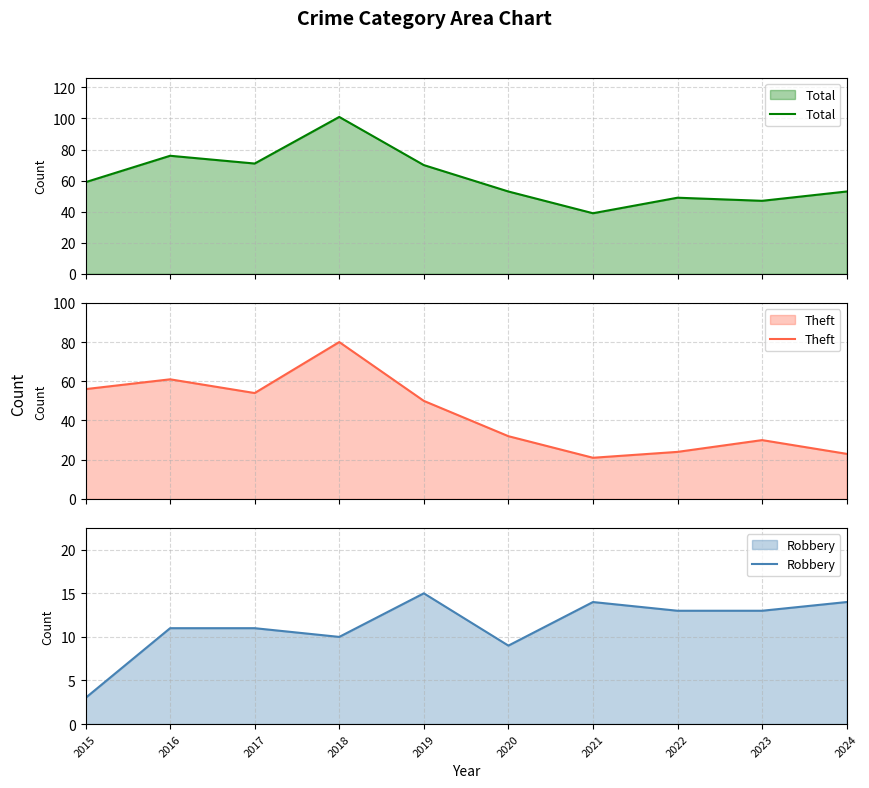

Rank the categories by Theft value from lowest to highest.

2021, 2024, 2022, 2023, 2020, 2019, 2017, 2015, 2016, 2018